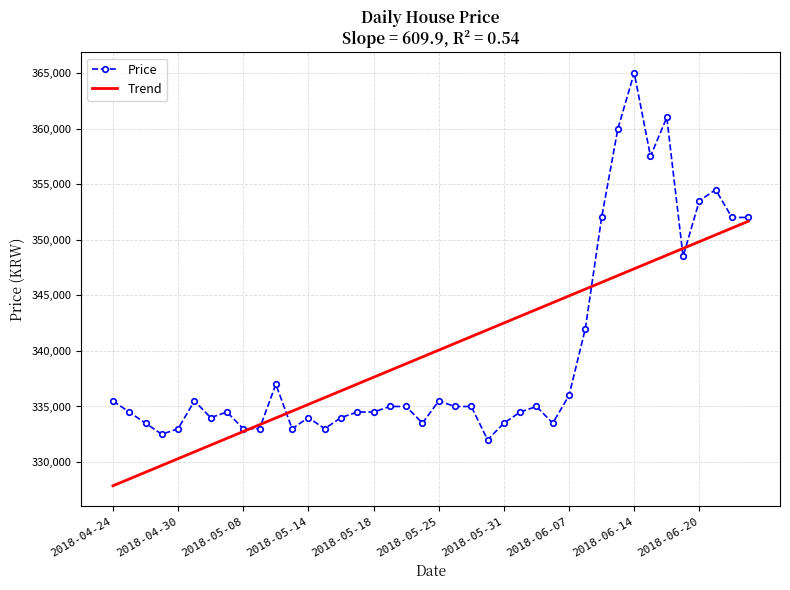

What is the difference between the maximum and minimum values in the Trend series?

23786.0